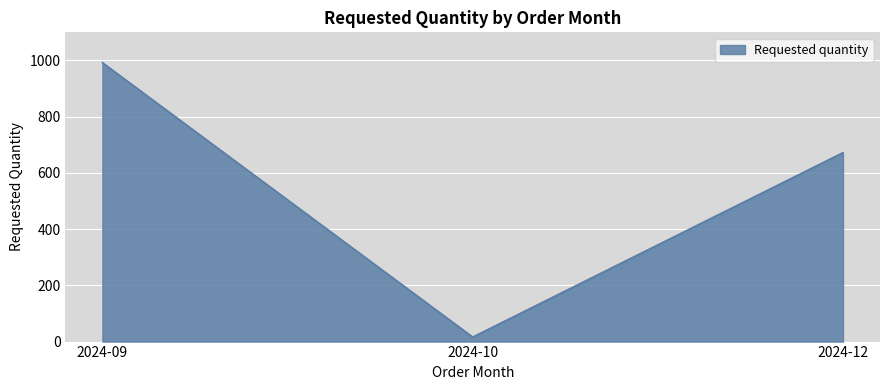

List the labels in order of value, smallest first.

2024-10, 2024-12, 2024-09